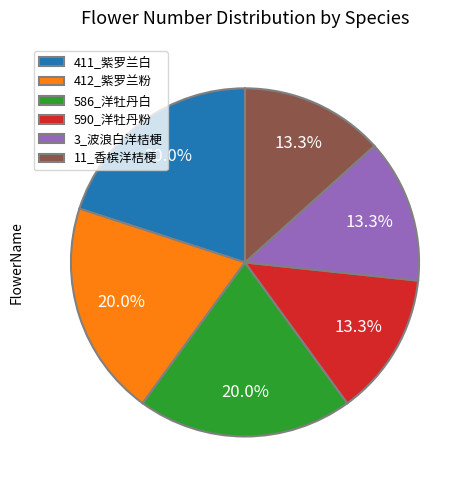

Is it true that 3_波浪白洋桔梗 is 13% of the pie?

True